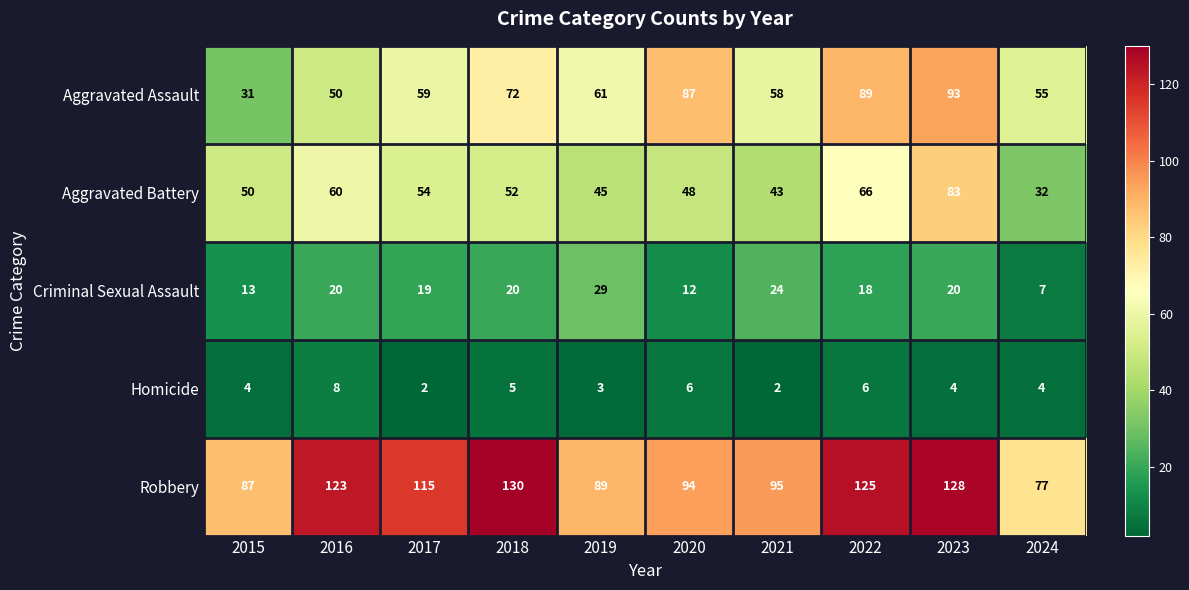

Which series has the widest spread of values?

Aggravated Assault